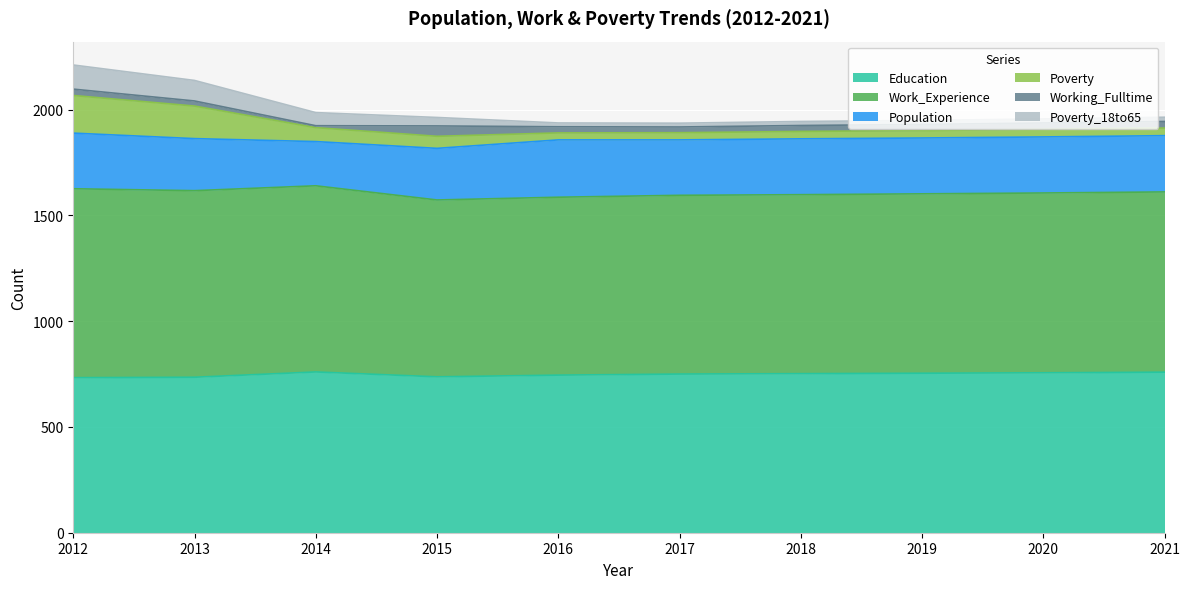

How many lines are shown in the chart?

6